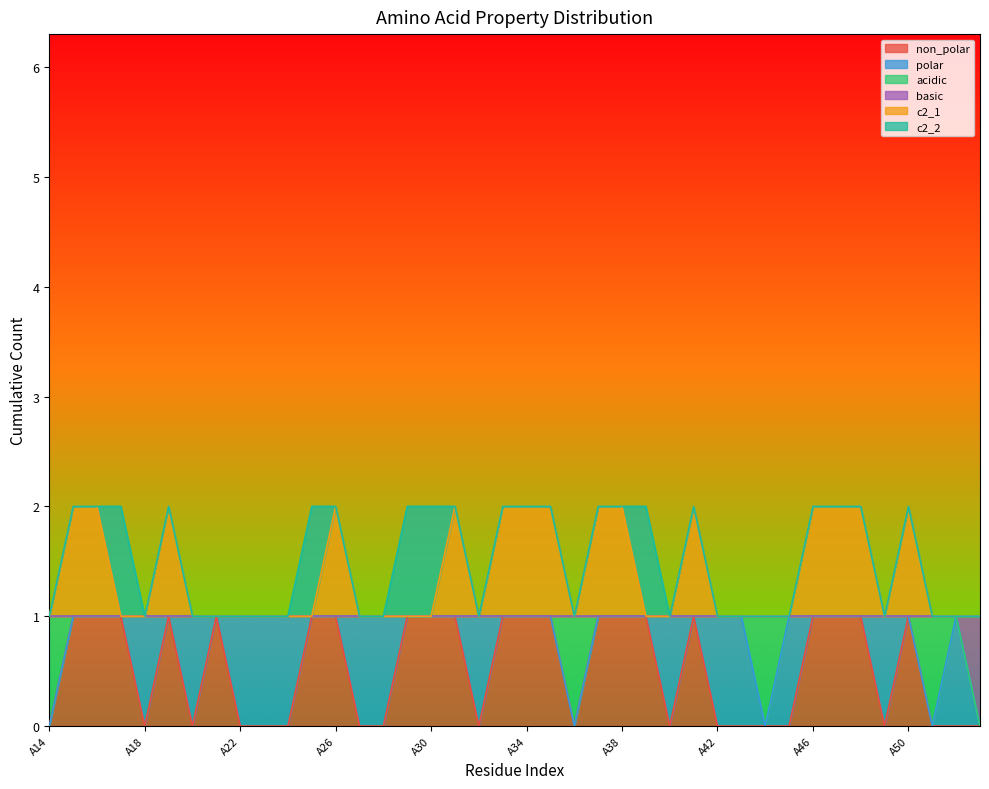

Does the chart display data point markers on the line(s)?

No